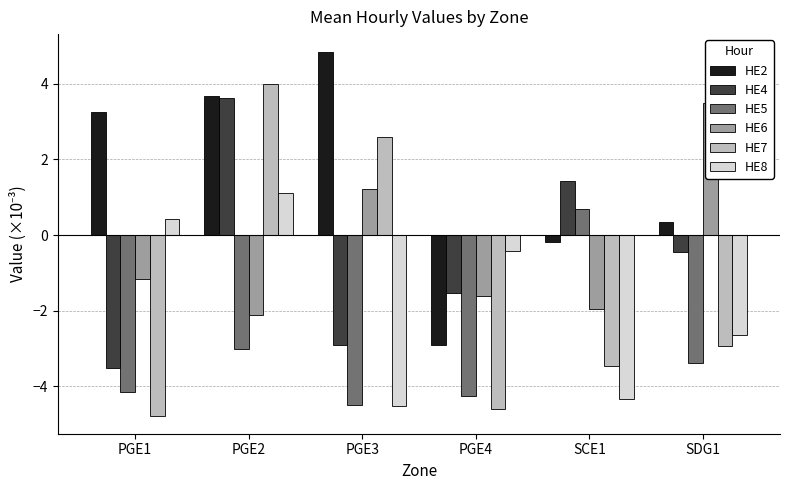

List the labels in order of HE4 value, largest first.

PGE2, SCE1, SDG1, PGE4, PGE3, PGE1